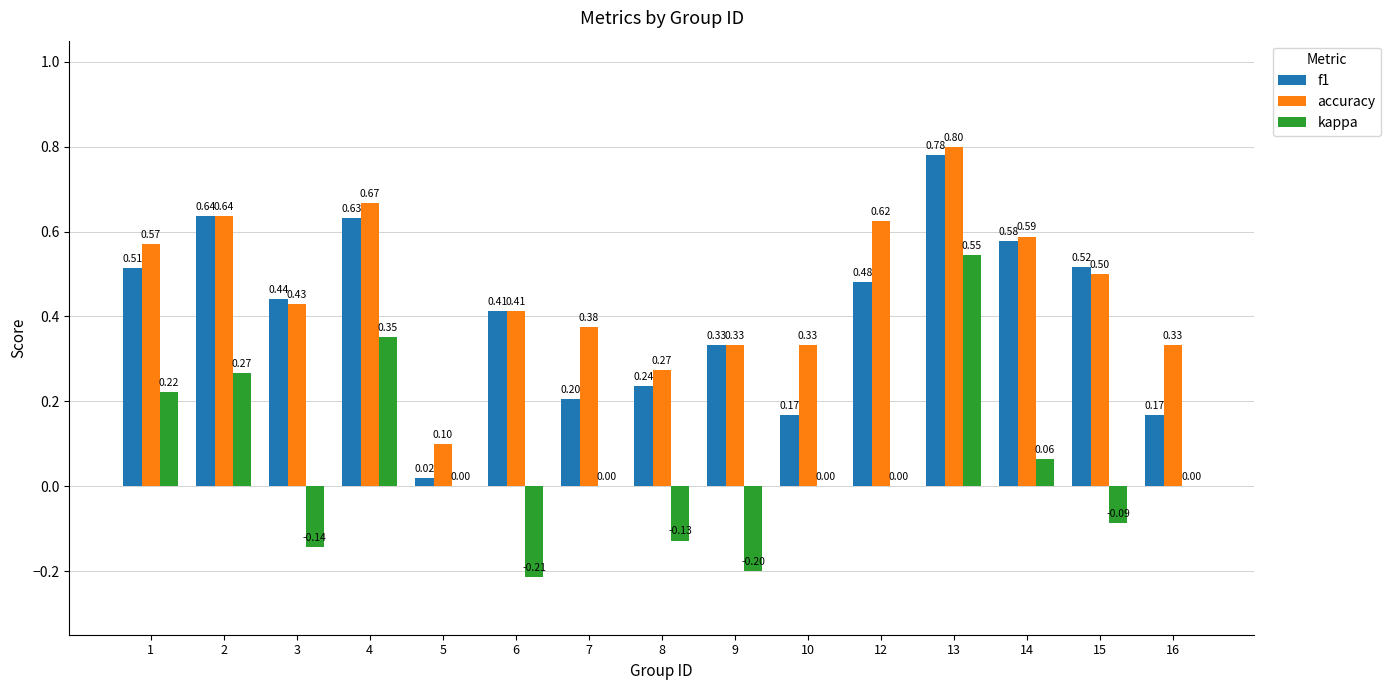

Does the chart contain stacked bars?

No